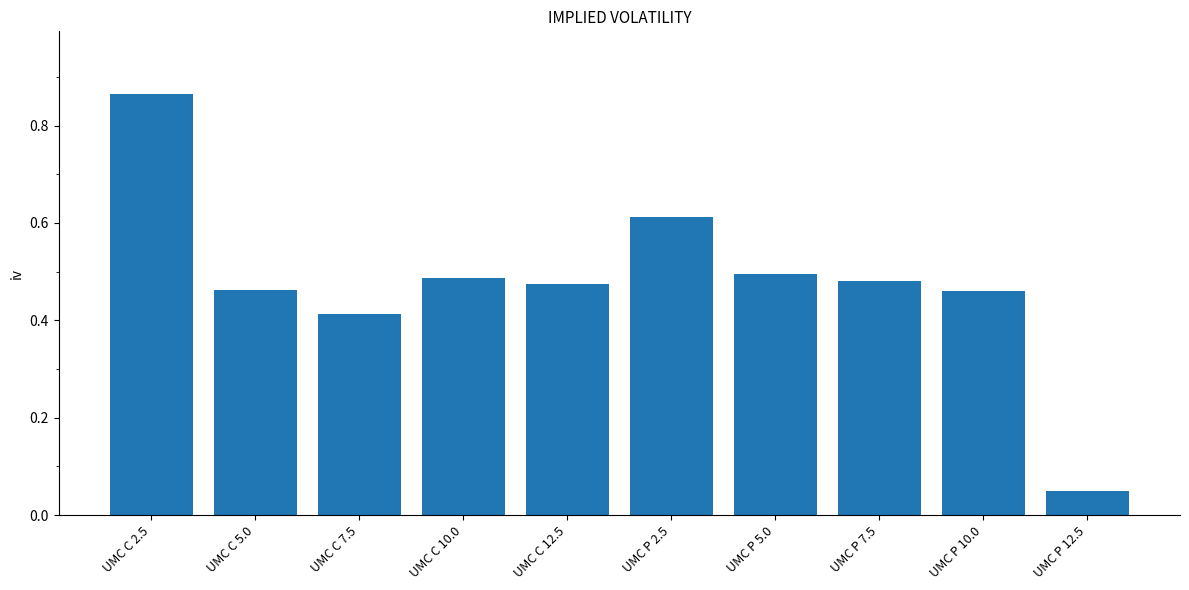

At which category does the chart reach its peak across all series?

UMC C 2.5